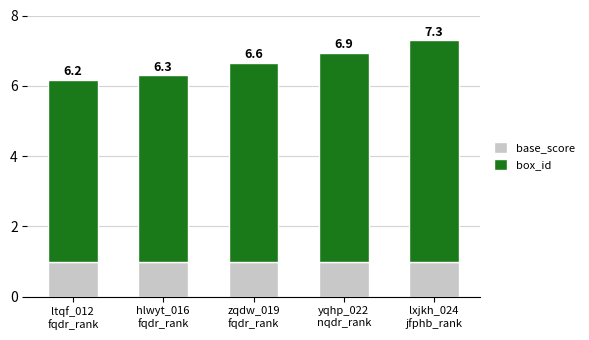

How many bars are there in total?

5